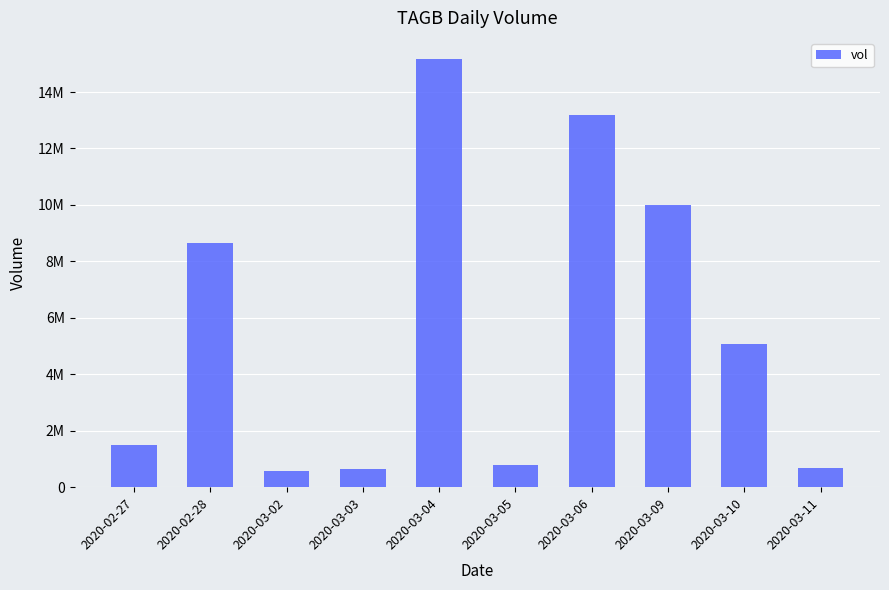

What is the change in value from 2020-03-06 to 2020-03-09?

-3194700